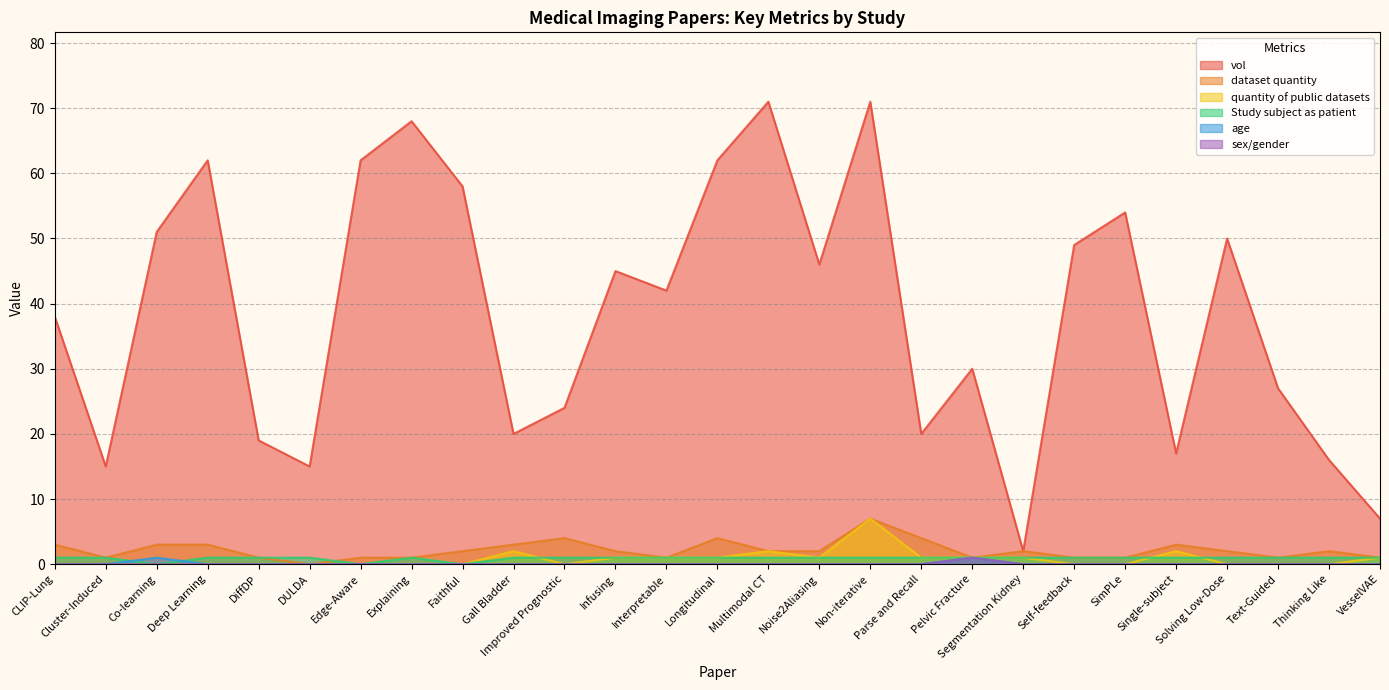

Does the chart display data point markers on the line(s)?

No